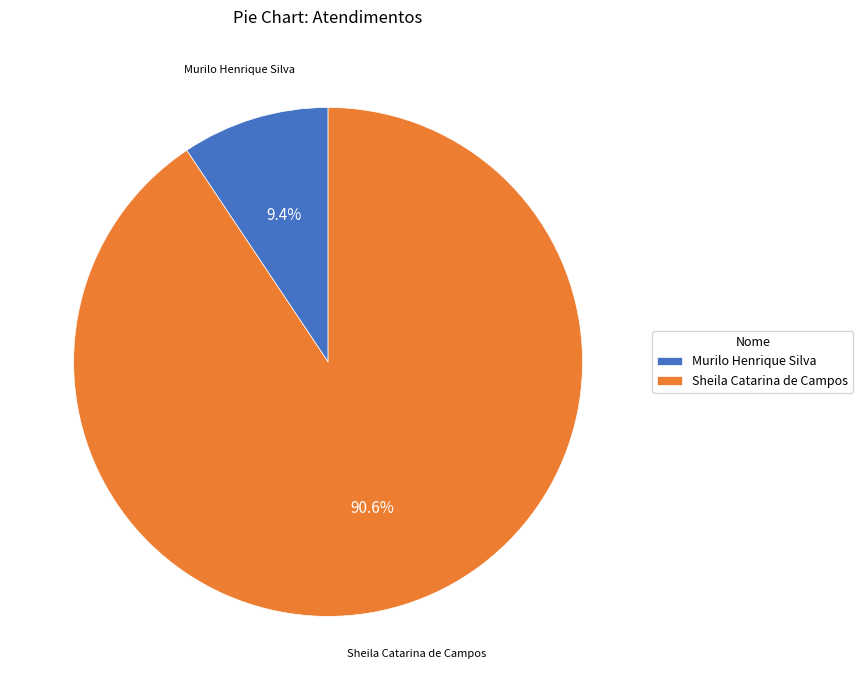

Does any single category account for the majority?

Yes